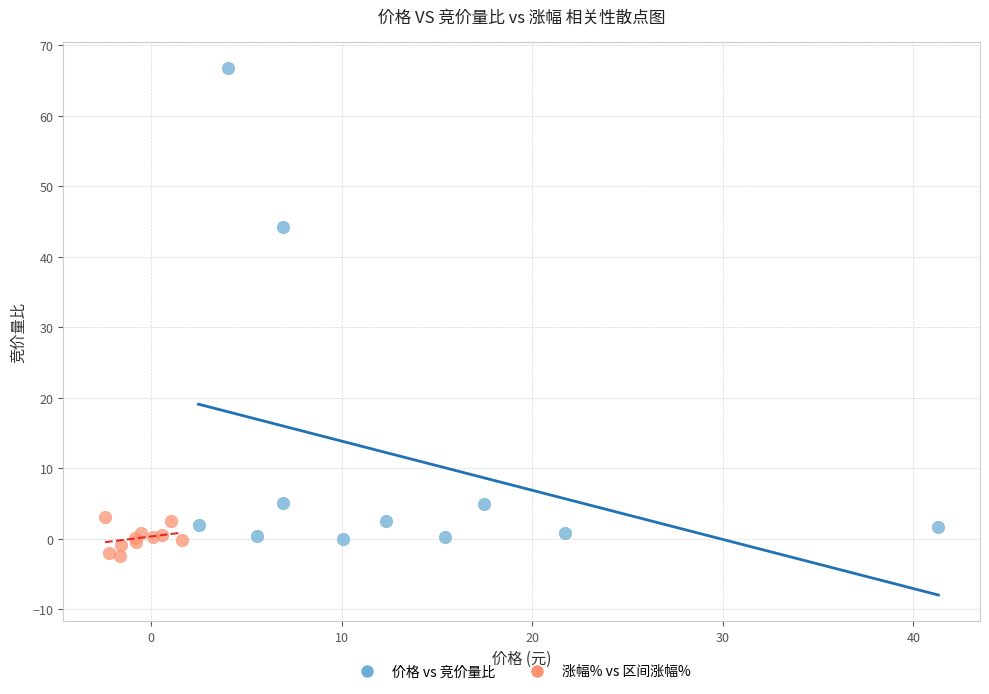

What are all the series names shown in the legend?

价格 vs 竞价量比, 涨幅% vs 区间涨幅%